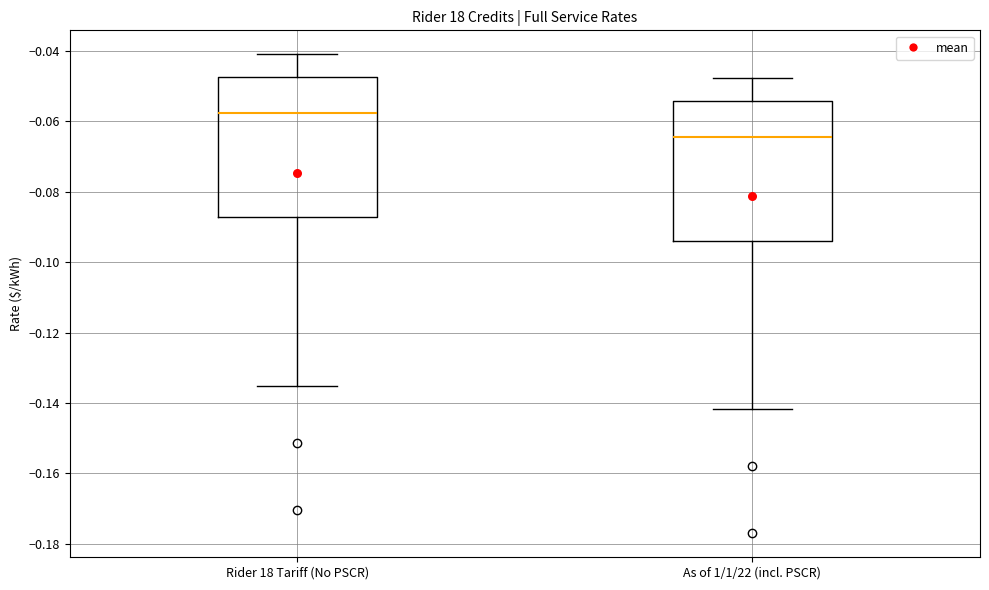

Where is the upper edge of the box for As of 1/1/22 (incl. PSCR) on the y-axis? The values are not printed on the chart, so give them approximately, as read against the axis.

-0.054